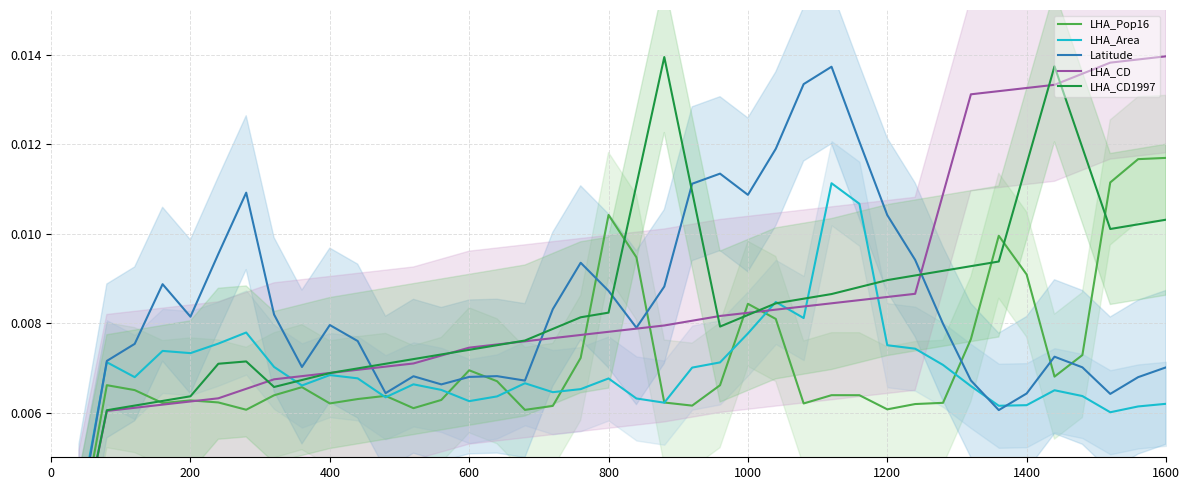

True or false: Latitude and LHA_Pop16 cross at least once.

True